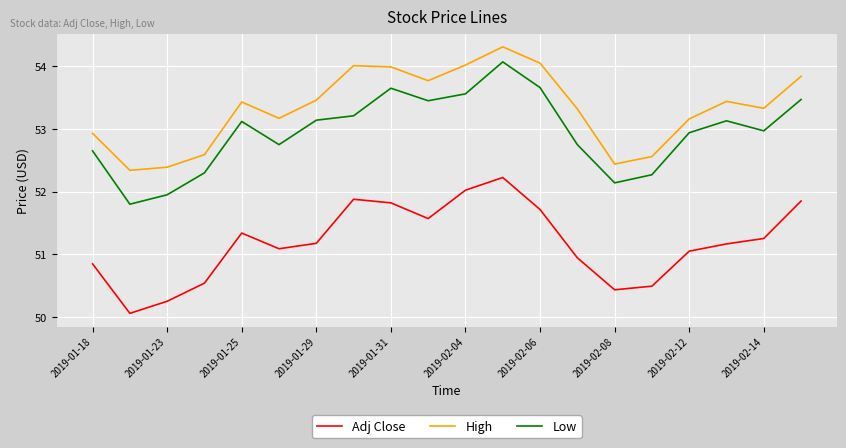

True or false: Adj Close has more than 2 interior local peaks.

True